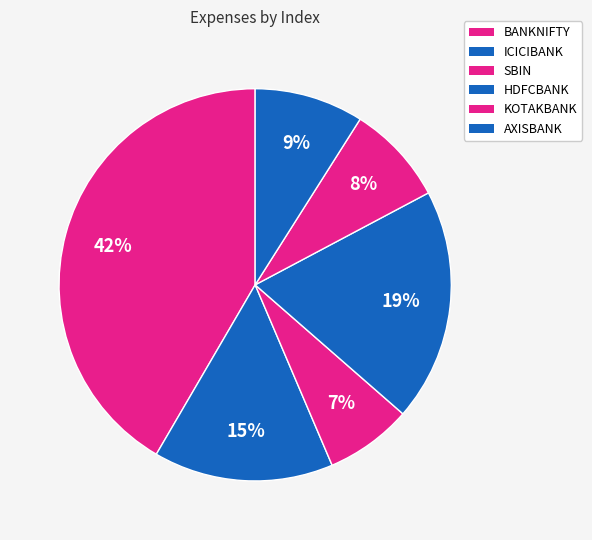

To the nearest percent, what portion does HDFCBANK represent?

19%